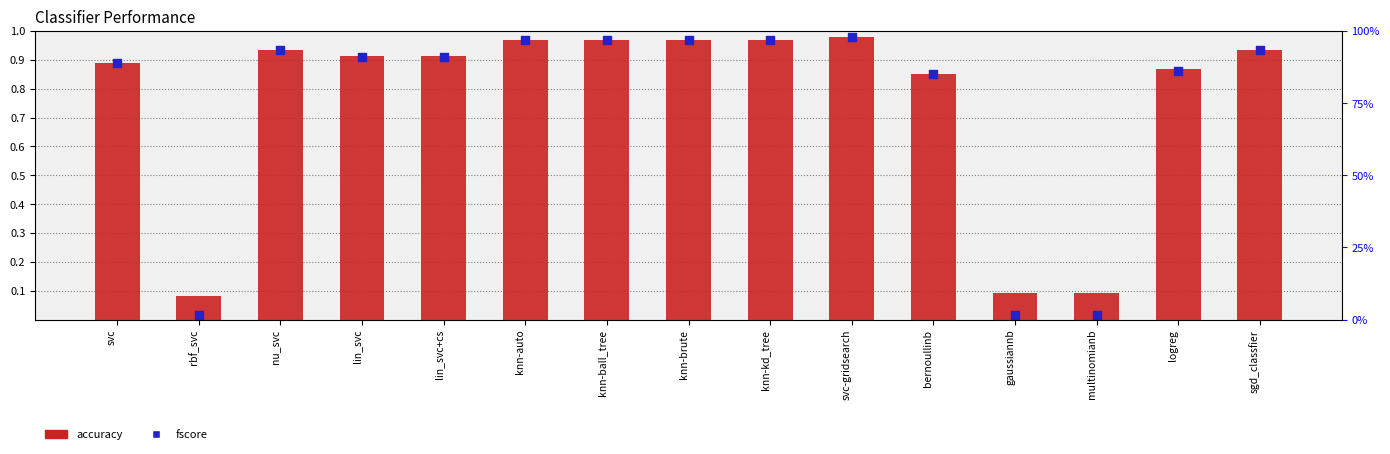

Which series reaches the maximum Y coordinate?

accuracy